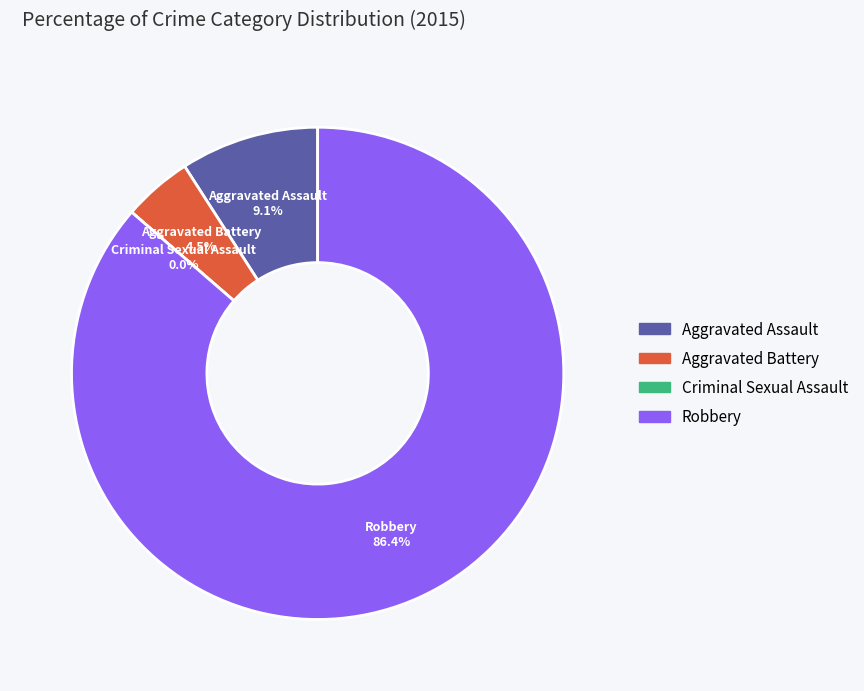

Does Robbery account for over 50% of the chart?

Yes